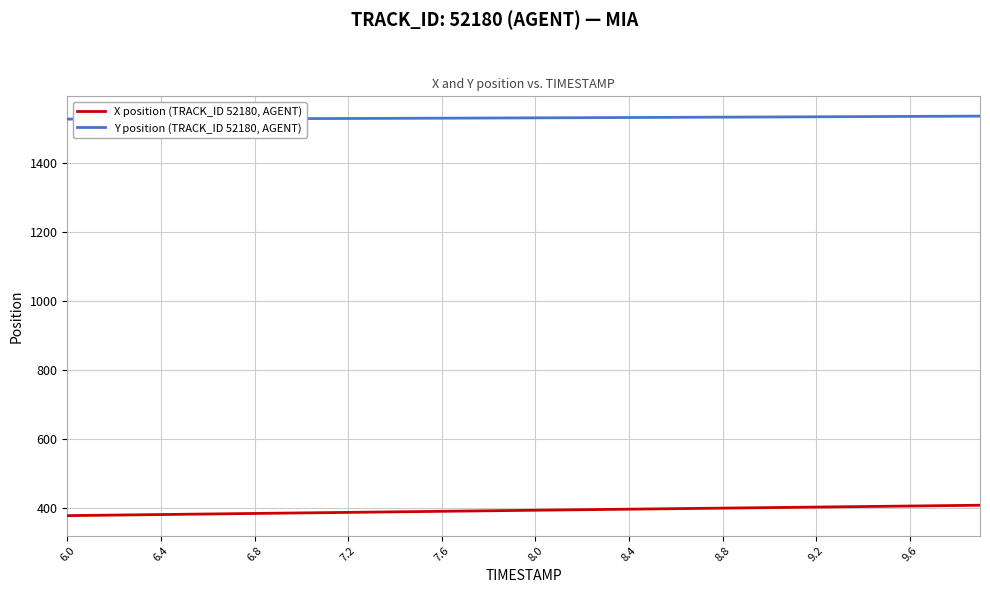

What is the greatest value displayed?

1535.4